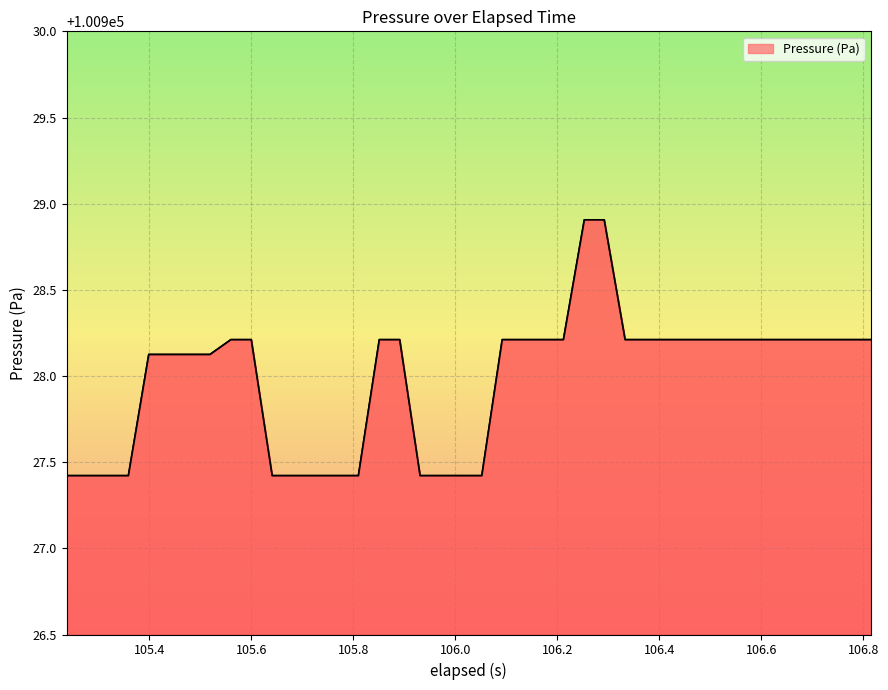

What is the minimum value shown in the chart?

100927.4